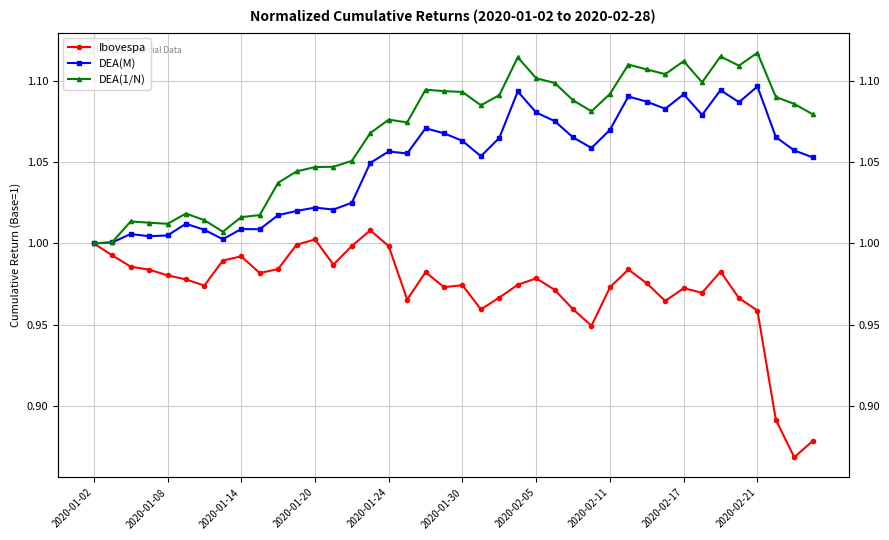

What is the total value across all series at 2020-01-02?

3.0